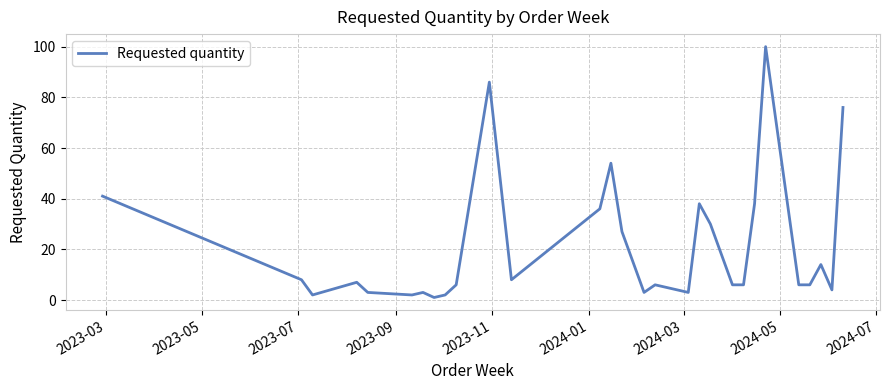

What is the minimum value shown in the chart?

1